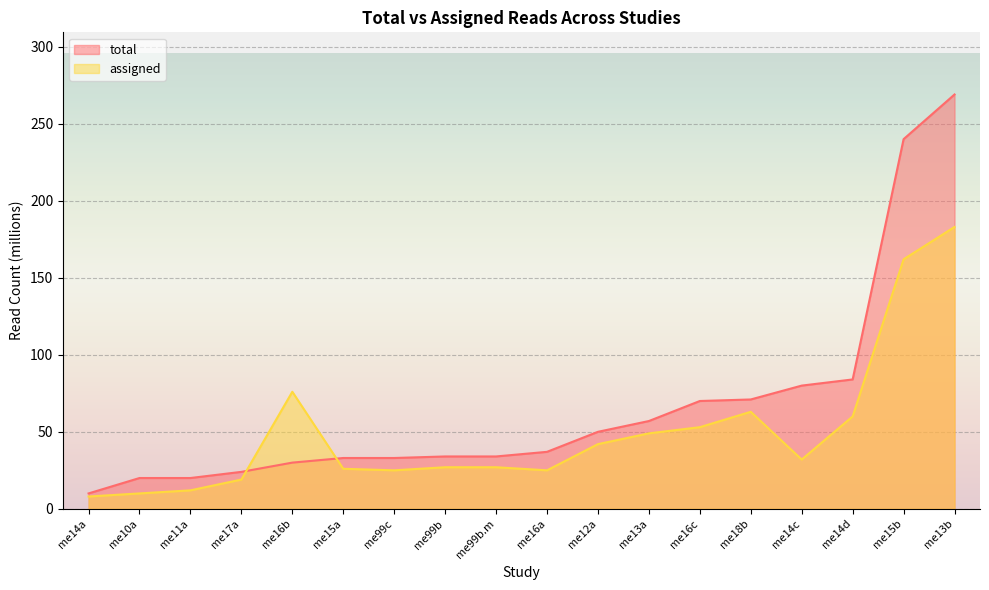

At which label does total reach its peak?

me13b